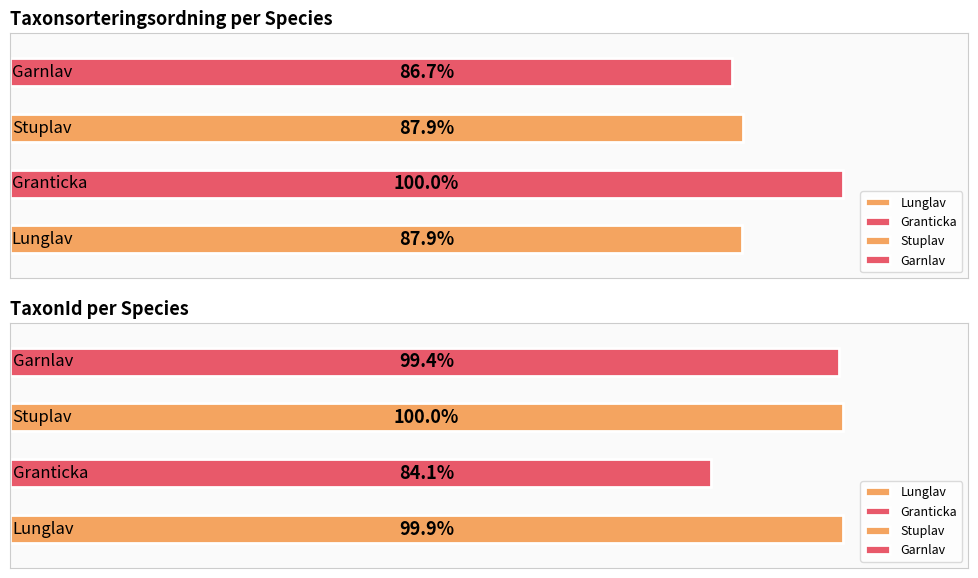

What is the sum of all Taxonsorteringsordning values?

324081